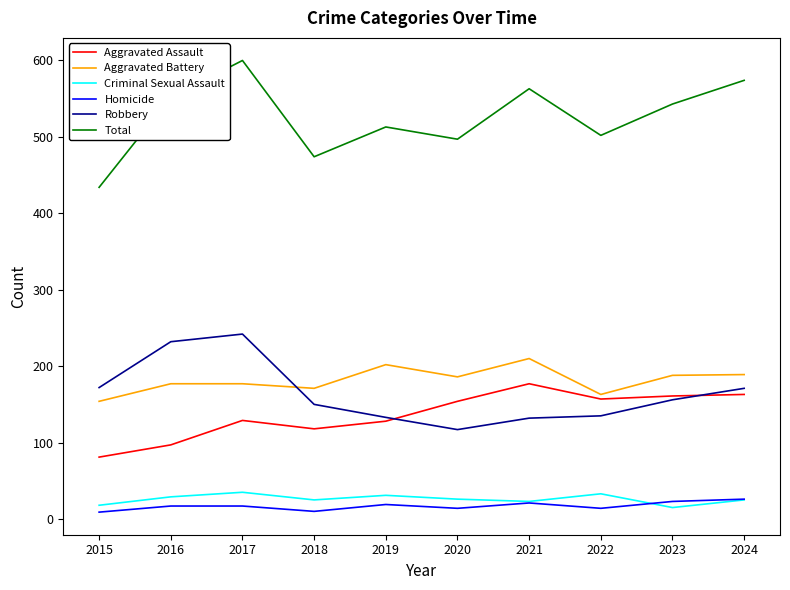

Between 2015 and 2017, which series saw the biggest shift?

Total